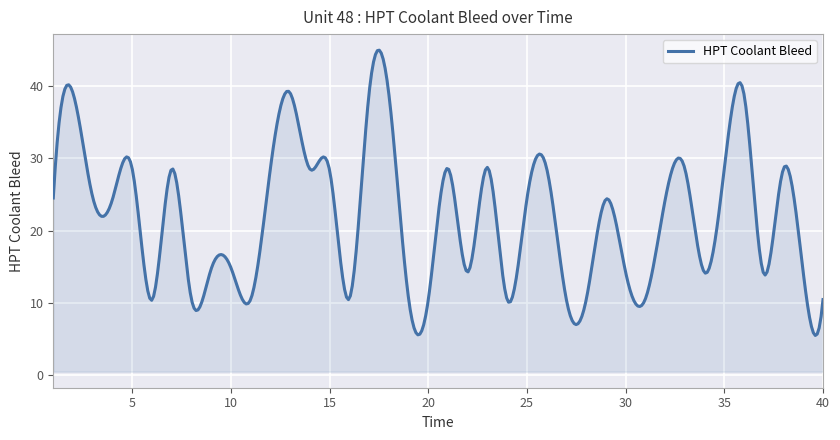

What is the greatest value displayed?

44.9